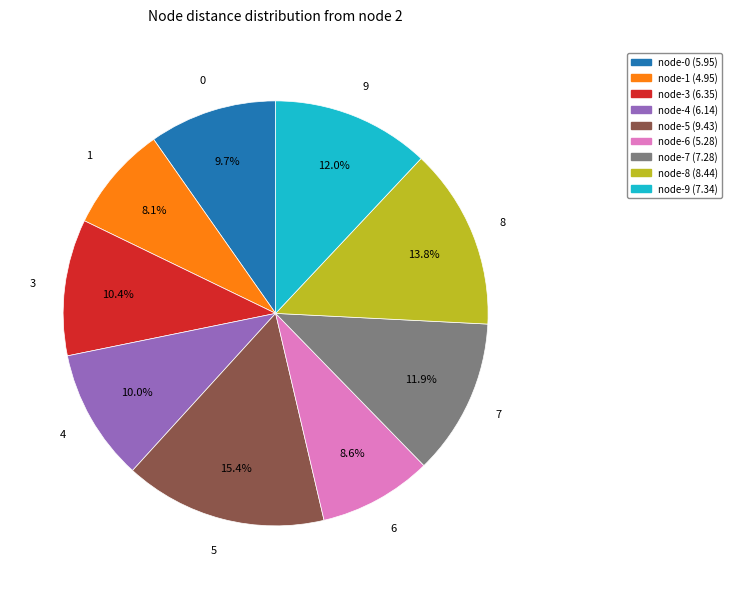

Is there a majority slice in this chart?

No